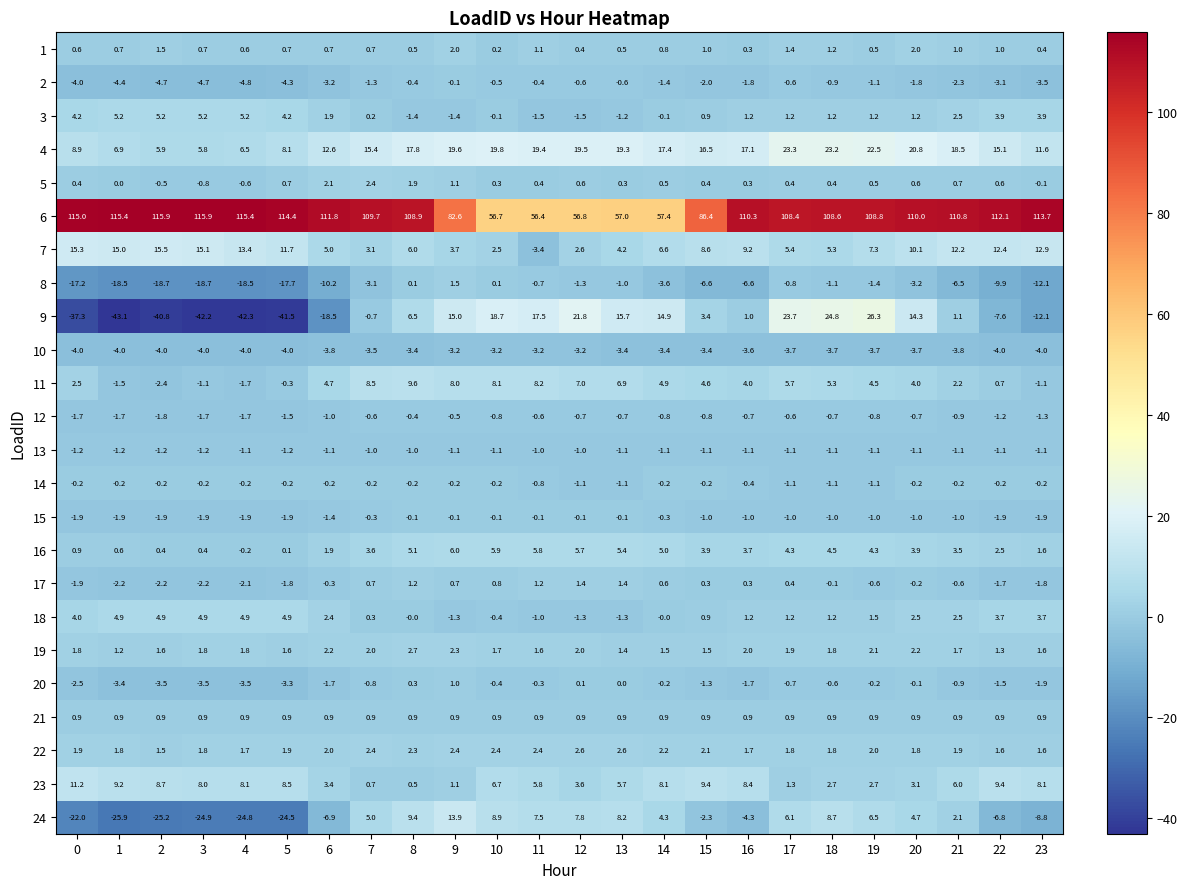

What is the average value of the 13 series?

-1.1